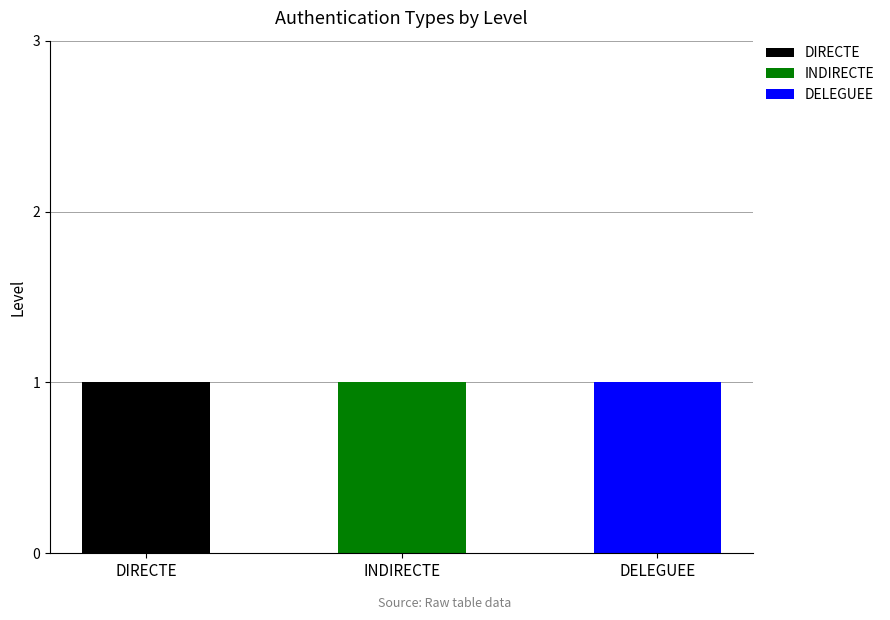

Is it true that DIRECTE equals 1 at DIRECTE?

True